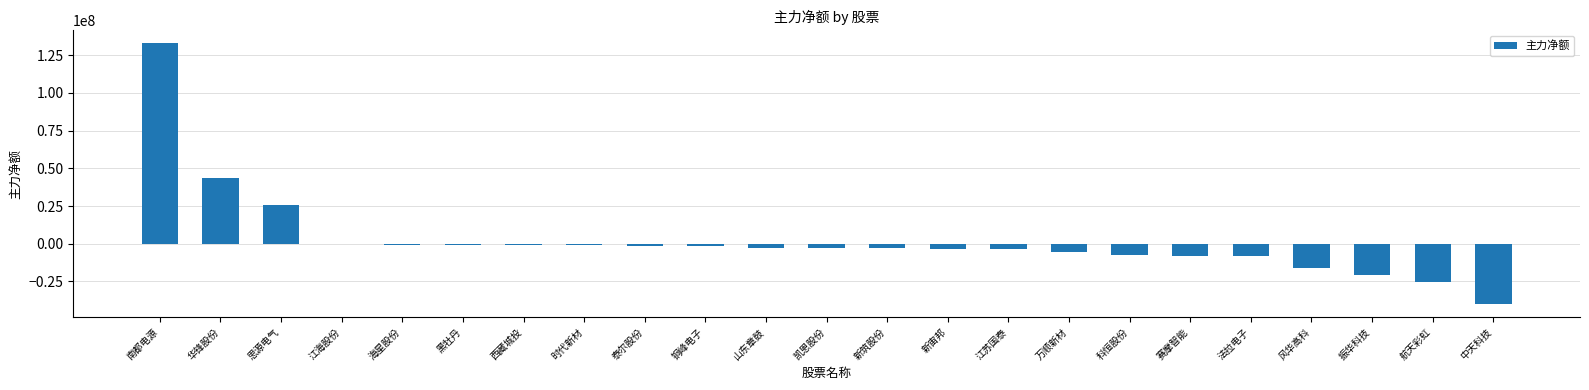

What is the sum of the values at 风华高科 and 赛摩智能?

-23741718